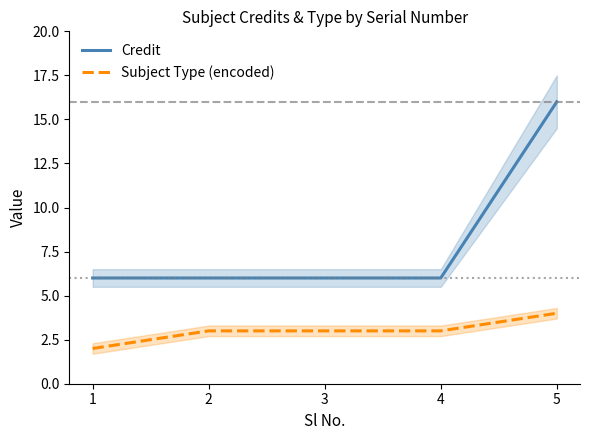

The Subject Type (encoded) series shows 7 at 5. True or false?

False